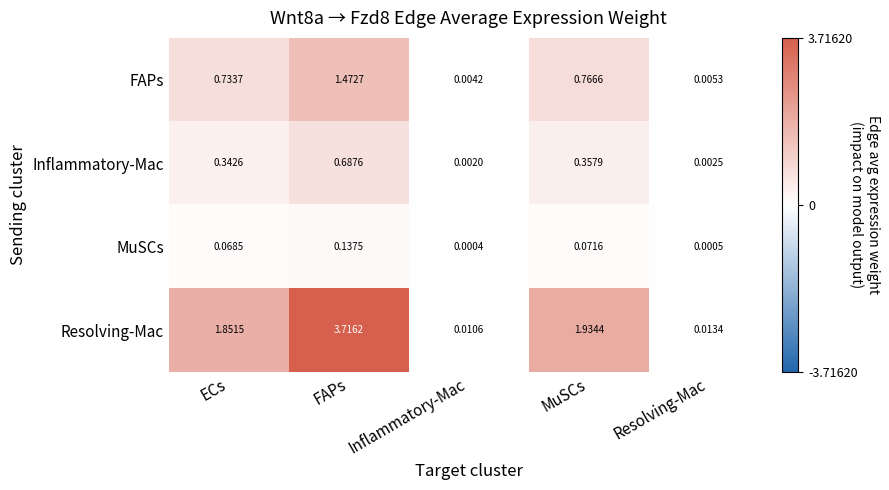

How many series are shown in this chart?

4